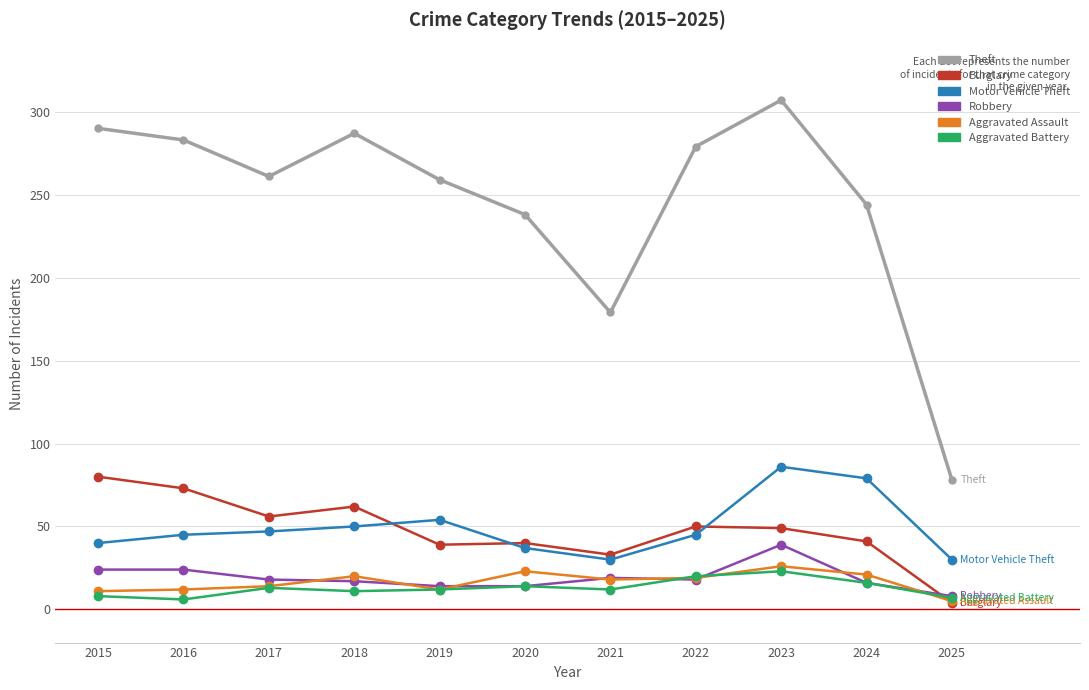

True or false: Aggravated Battery and Motor Vehicle Theft cross at least once.

False